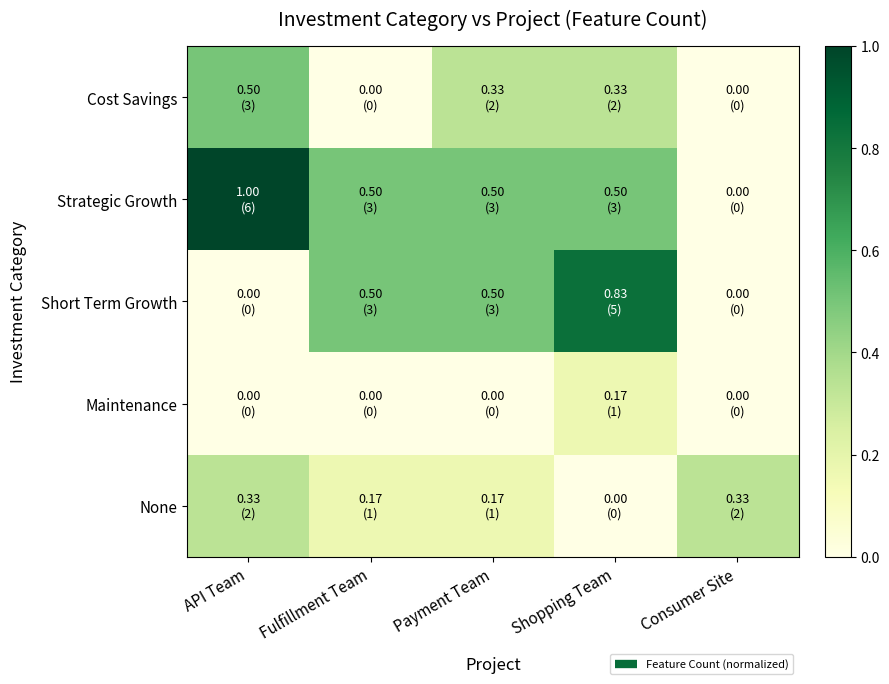

Reading left to right, what are all the values shown in this chart?

Cost Savings: API Team=0.5	Fulfillment Team=0.0	Payment Team=0.3	Shopping Team=0.3	Consumer Site=0.0
Strategic Growth: API Team=1.0	Fulfillment Team=0.5	Payment Team=0.5	Shopping Team=0.5	Consumer Site=0.0
Short Term Growth: API Team=0.0	Fulfillment Team=0.5	Payment Team=0.5	Shopping Team=0.8	Consumer Site=0.0
Maintenance: API Team=0.0	Fulfillment Team=0.0	Payment Team=0.0	Shopping Team=0.2	Consumer Site=0.0
None: API Team=0.3	Fulfillment Team=0.2	Payment Team=0.2	Shopping Team=0.0	Consumer Site=0.3